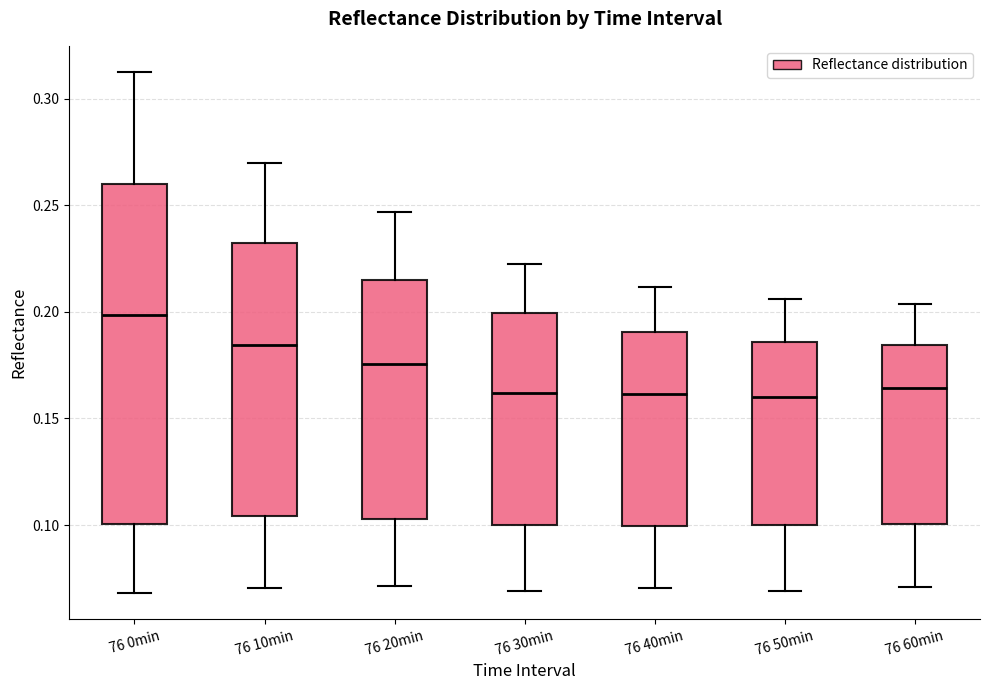

Which box is the tallest, from its lower edge to its upper edge?

76 0min